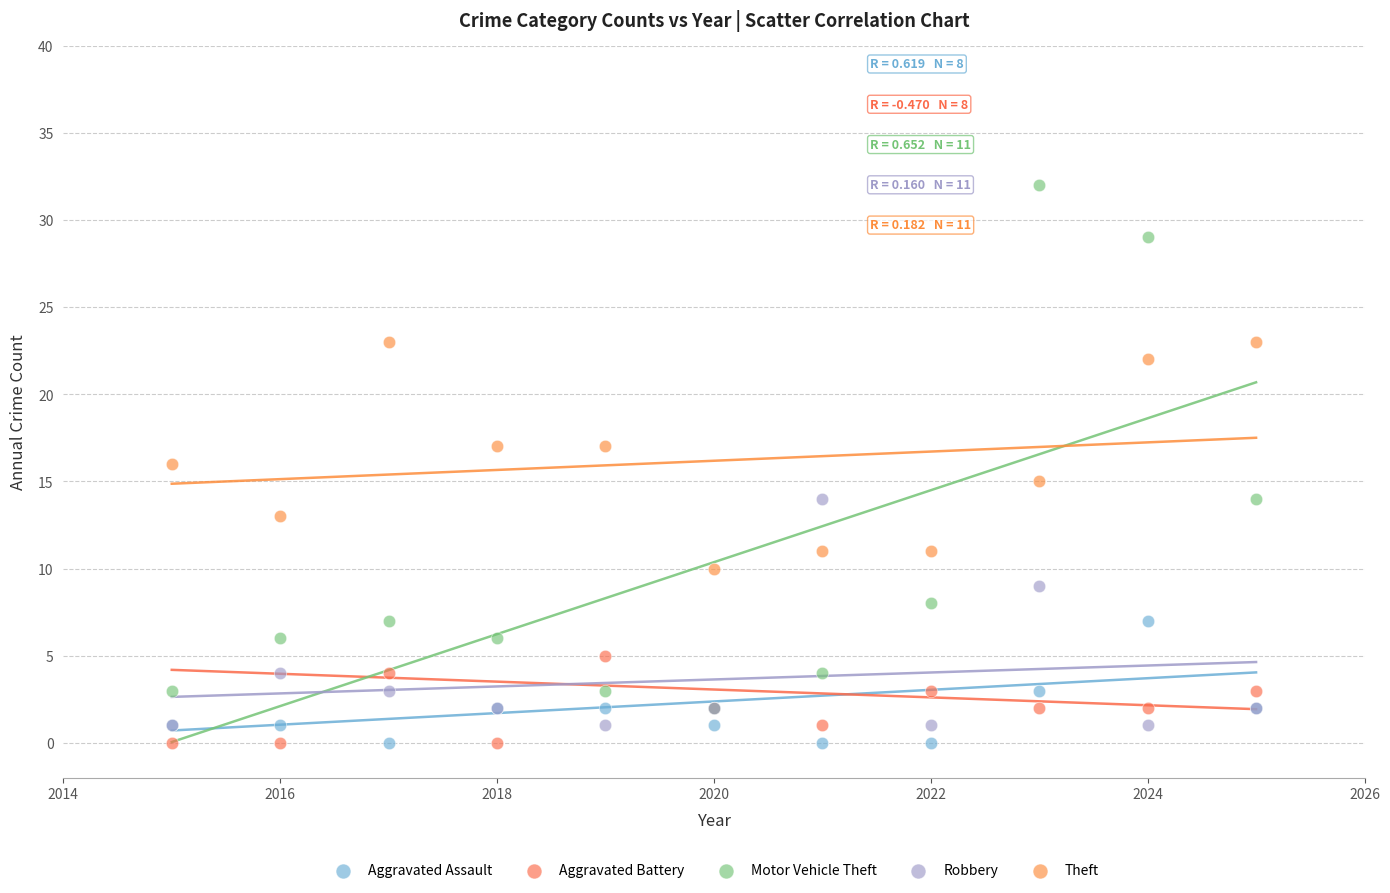

What are all the series names shown in the legend?

Aggravated Assault, Aggravated Battery, Motor Vehicle Theft, Robbery, Theft